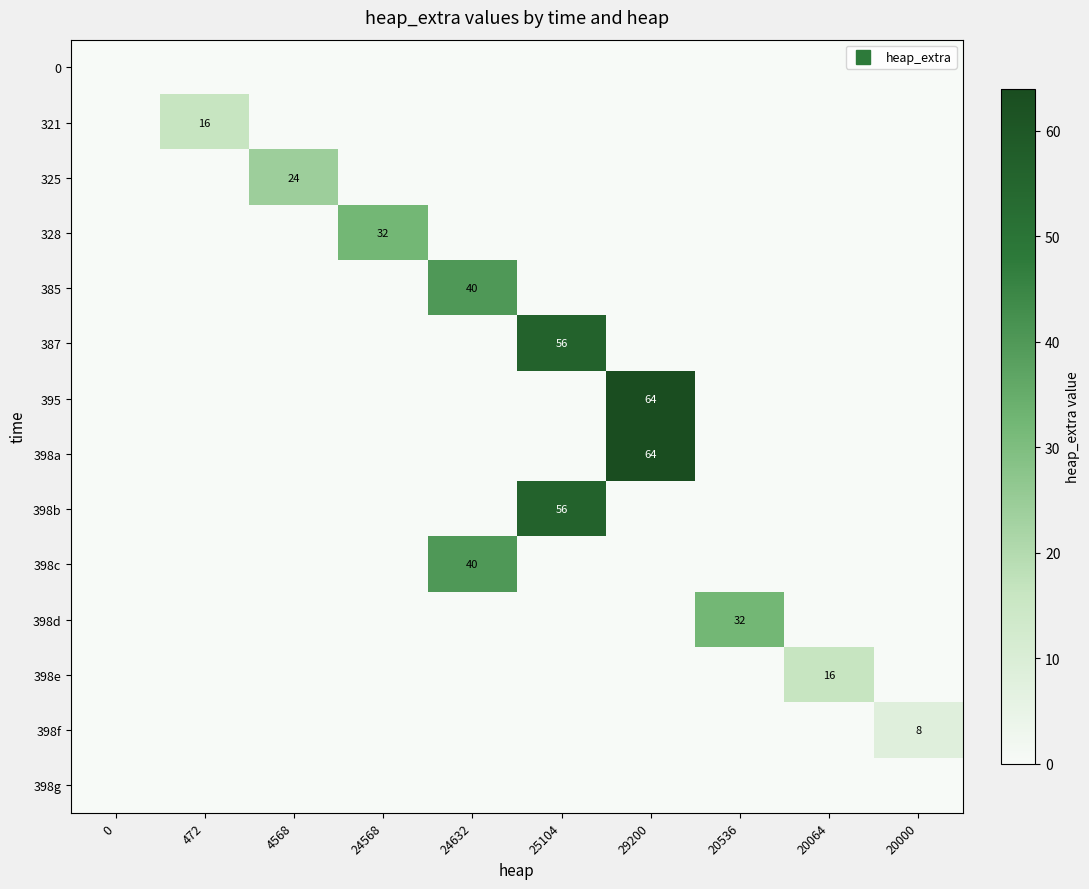

Which series has the largest total across all categories?

395